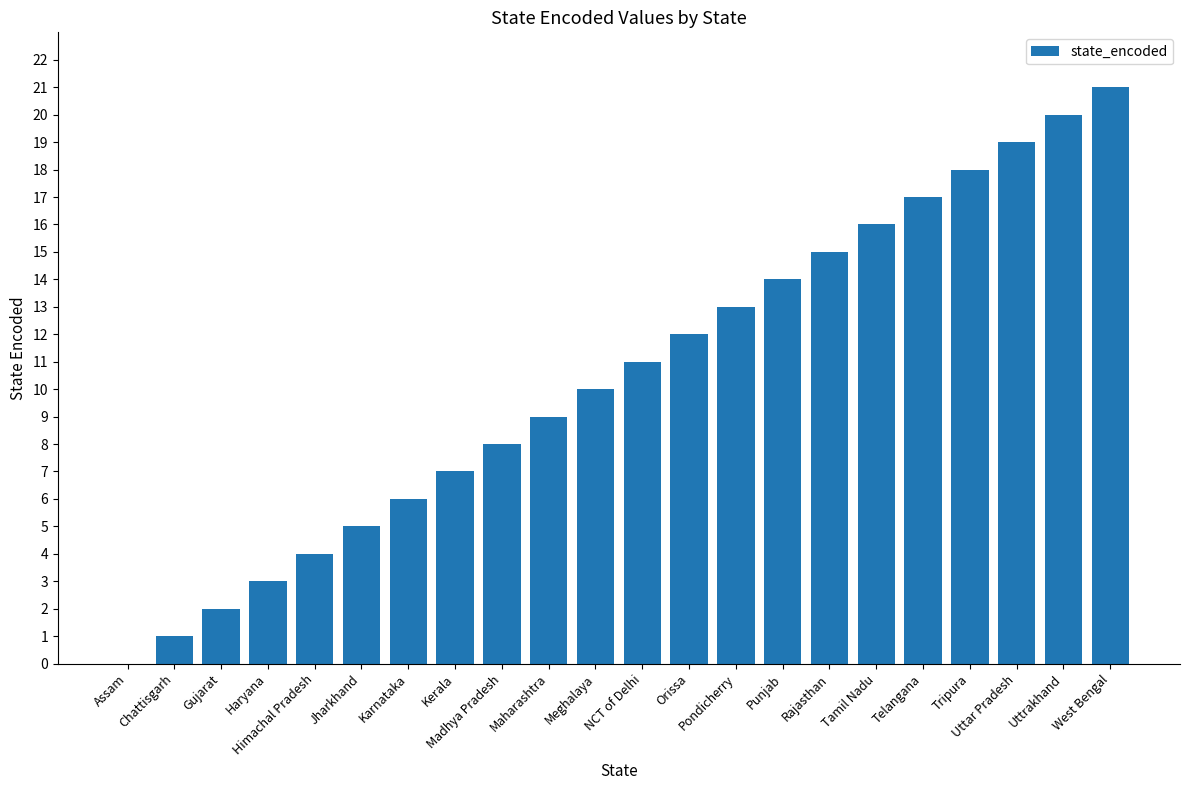

At which category does the chart reach its peak across all series?

West Bengal